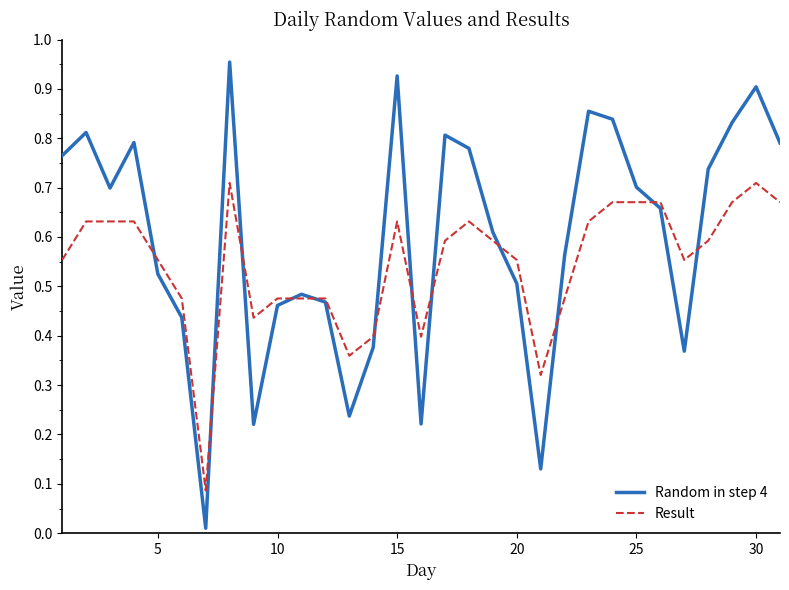

True or false: Result and Random in step 4 intersect in this chart.

True